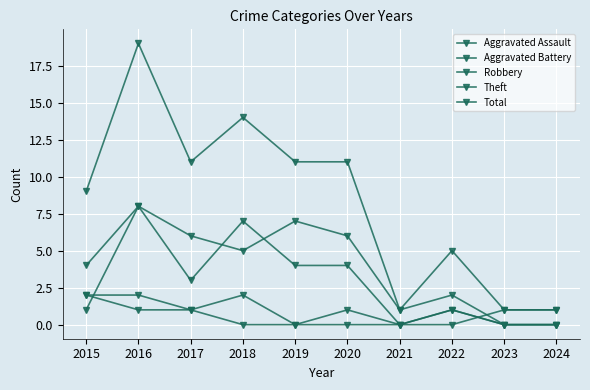

At which label is Theft closest to 4?

2015